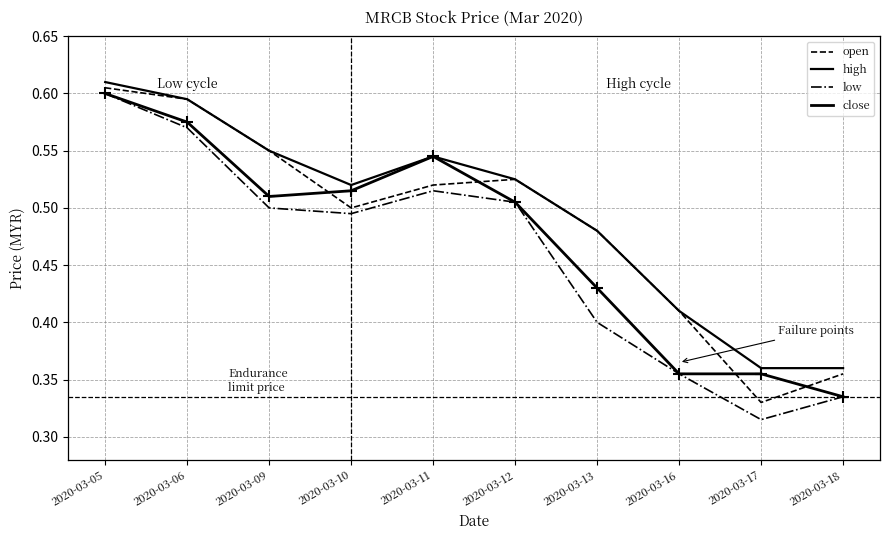

Is this an area chart (filled region under the line)?

No